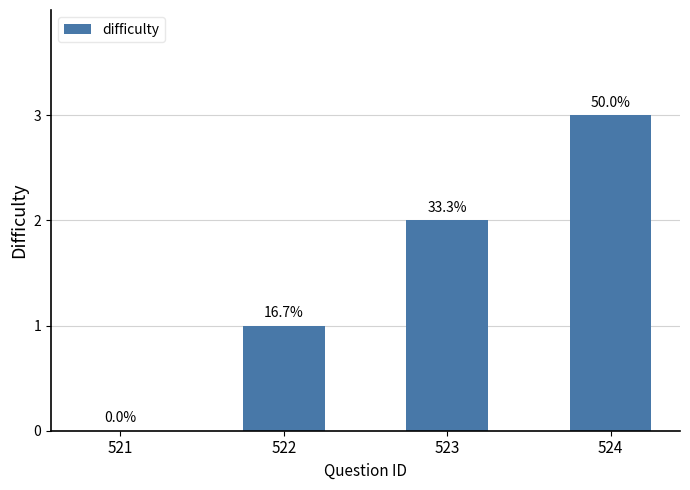

Reading left to right, extract all data points from this chart.

521=0	522=1	523=2	524=3